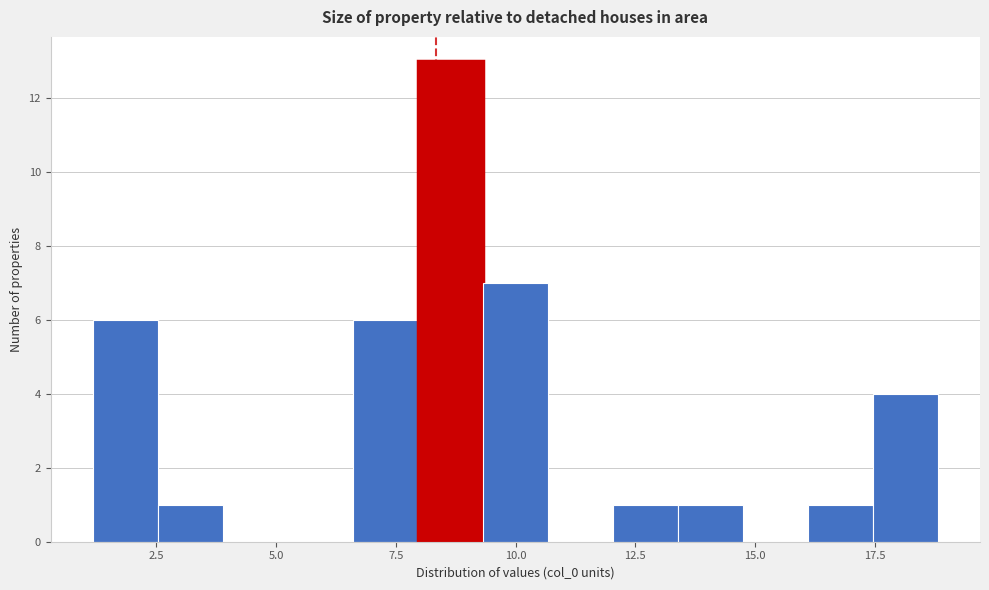

Read against the x-axis, roughly where is the centre of the tallest bar?

8.5